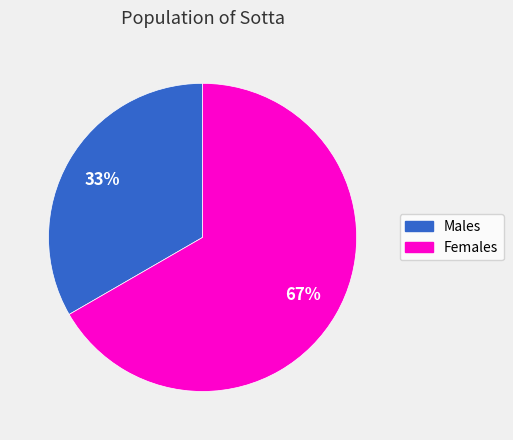

Rank the categories by value from highest to lowest.

Females, Males